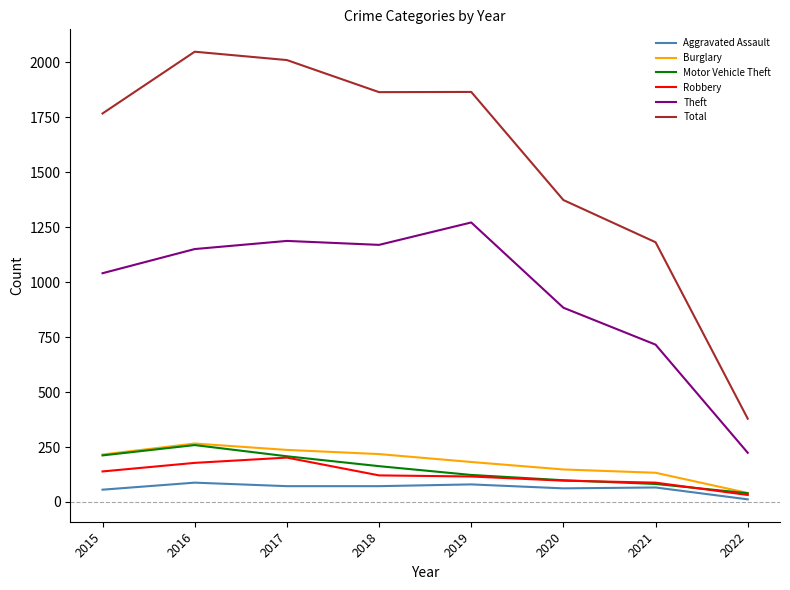

Is it true that Motor Vehicle Theft equals 208 at 2017?

True